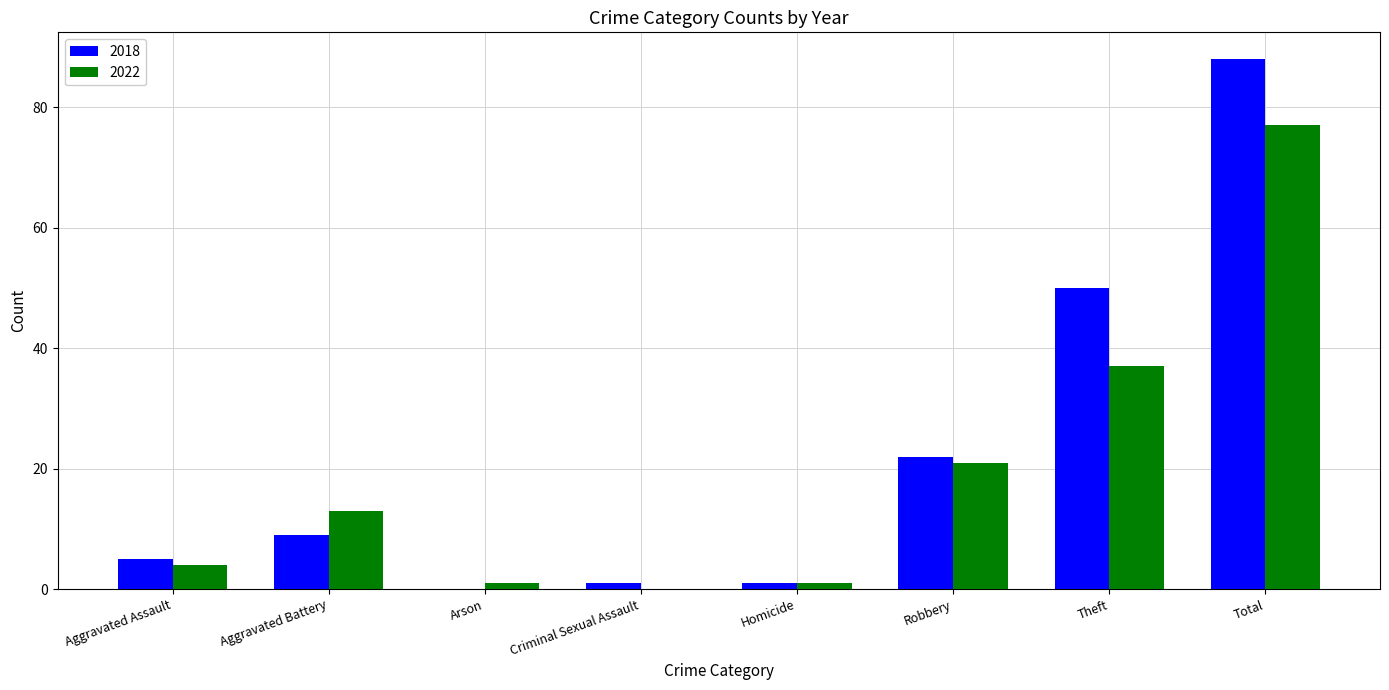

What is the maximum value for 2022?

77